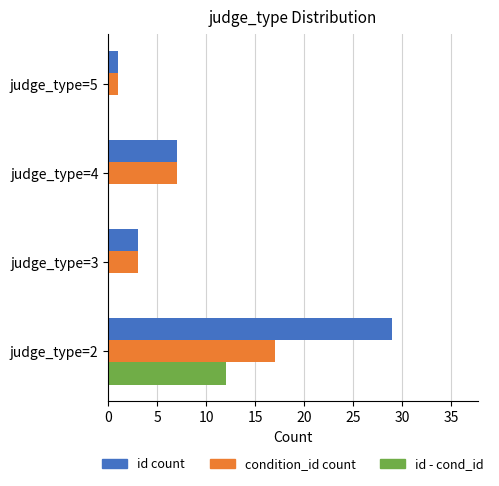

Between judge_type=2 and judge_type=4, which series saw the biggest shift?

id count